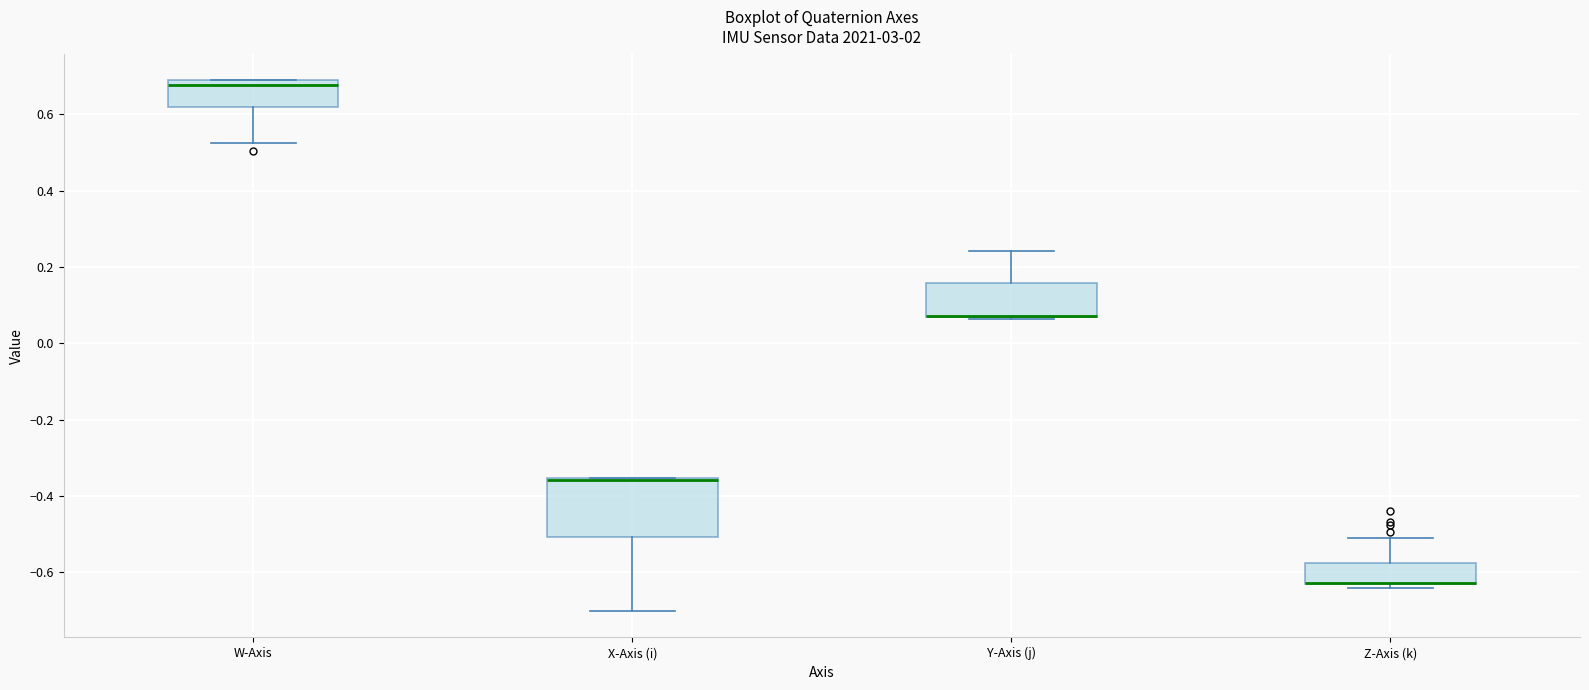

Where does the lower whisker of the box for W-Axis end on the y-axis? The values are not printed on the chart, so give them approximately, as read against the axis.

0.52